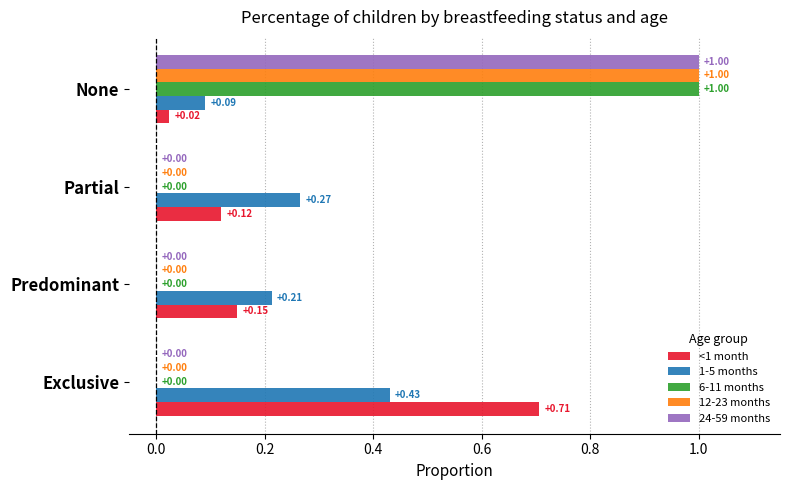

Is the value of 24-59 months at None greater than the value of 6-11 months at Partial?

Yes